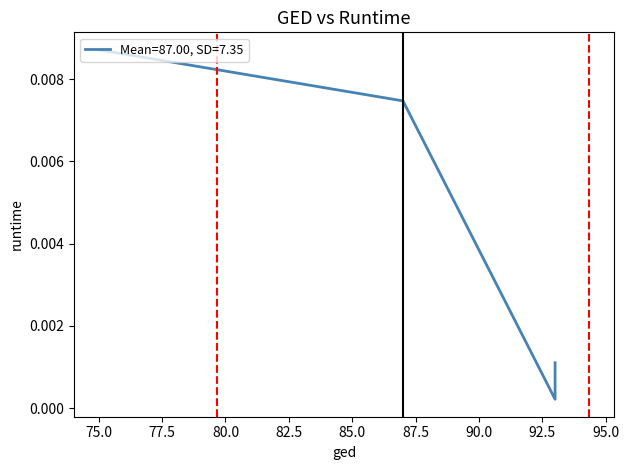

The chart shows a value of 0.0 at 75.0. True or false?

False